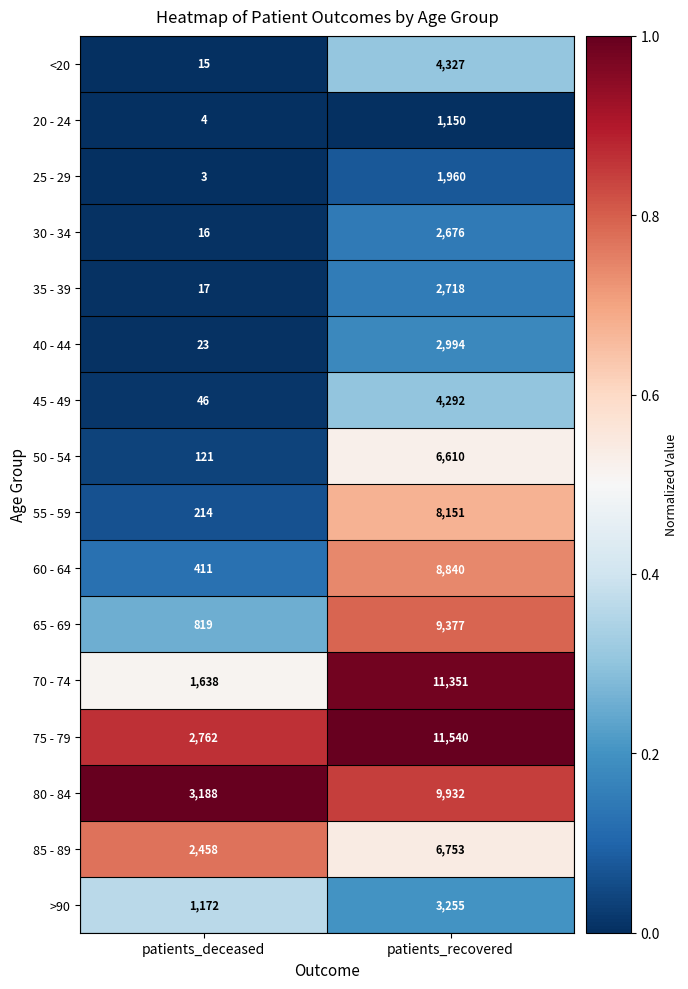

Which series has the largest total across all categories?

75 - 79